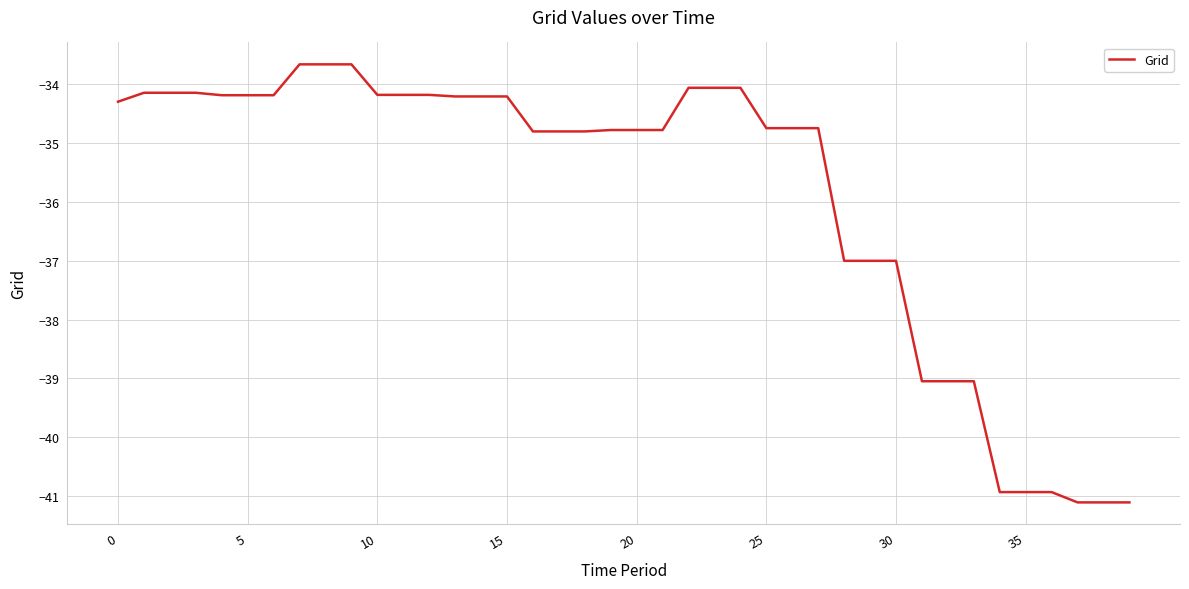

What is the maximum value shown in the chart?

-33.7